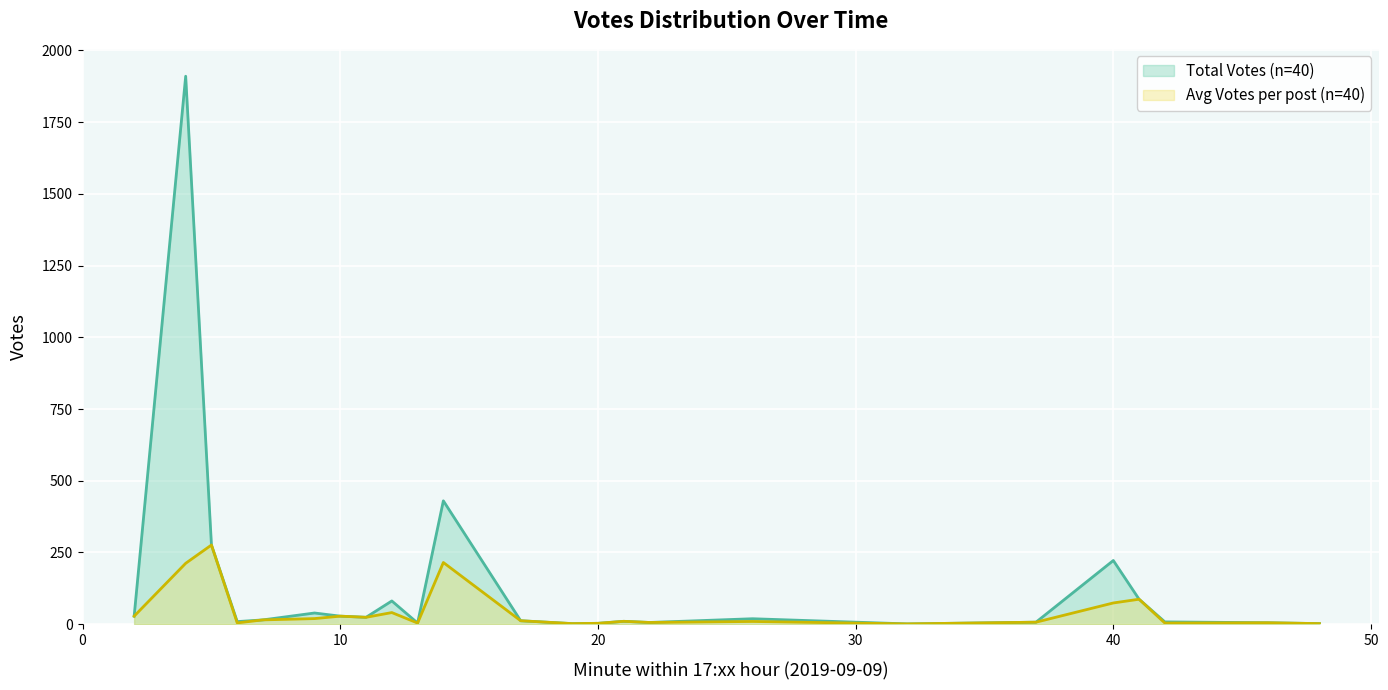

Rank the series by their maximum value, from lowest to highest.

Avg Votes per post (n=40), Total Votes (n=40)